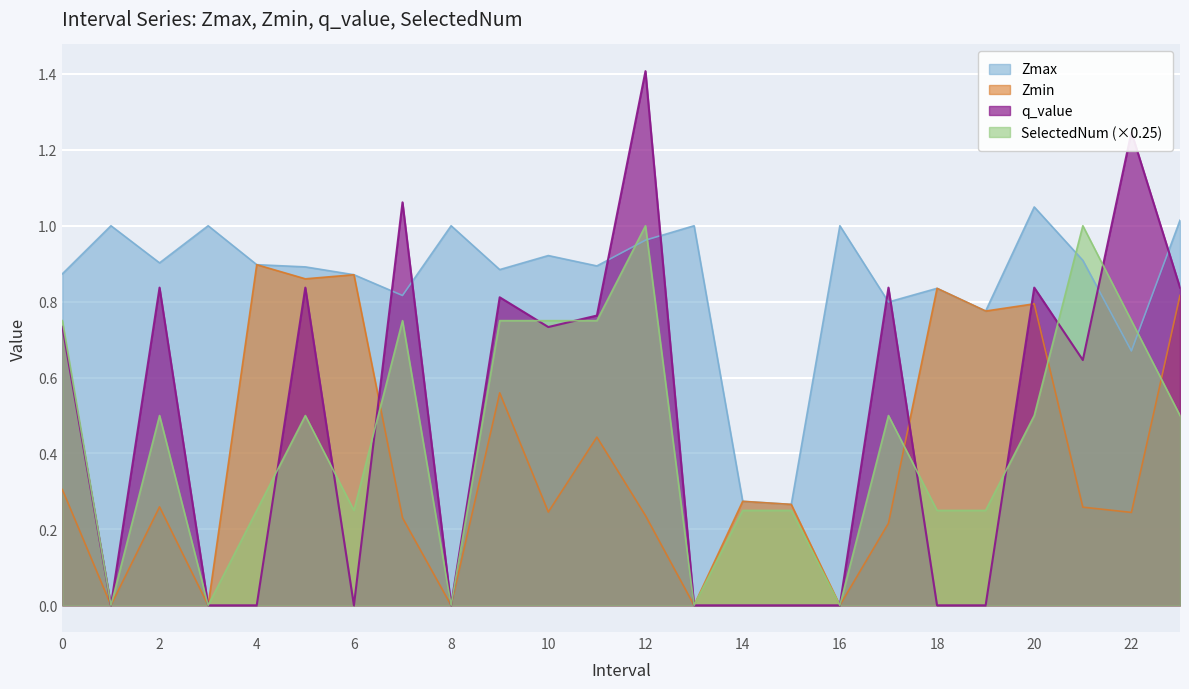

Is it true that Zmax equals 1.6 at 12?

False